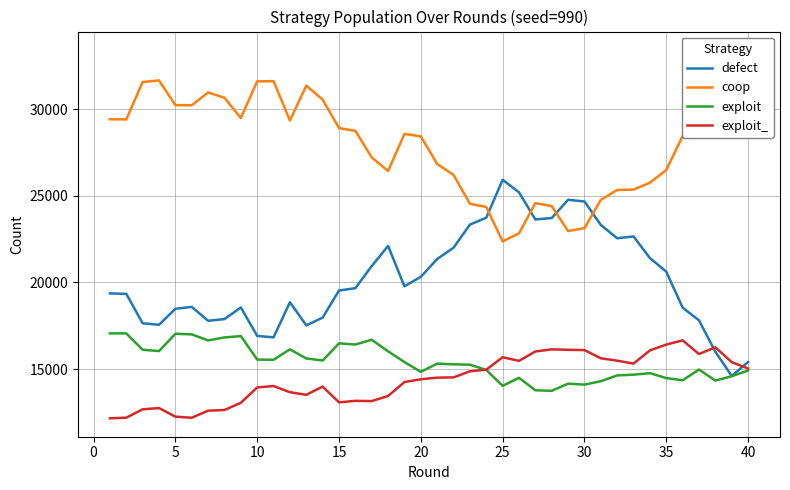

What is the minimum value for defect?

14597